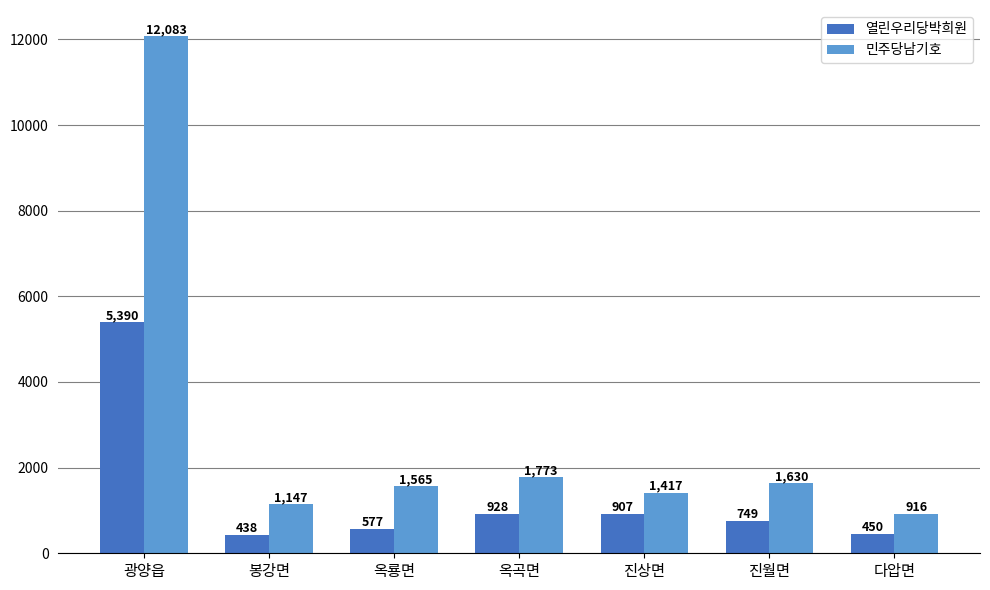

What is the difference between the maximum and second lowest values in the 민주당남기호 series?

10936